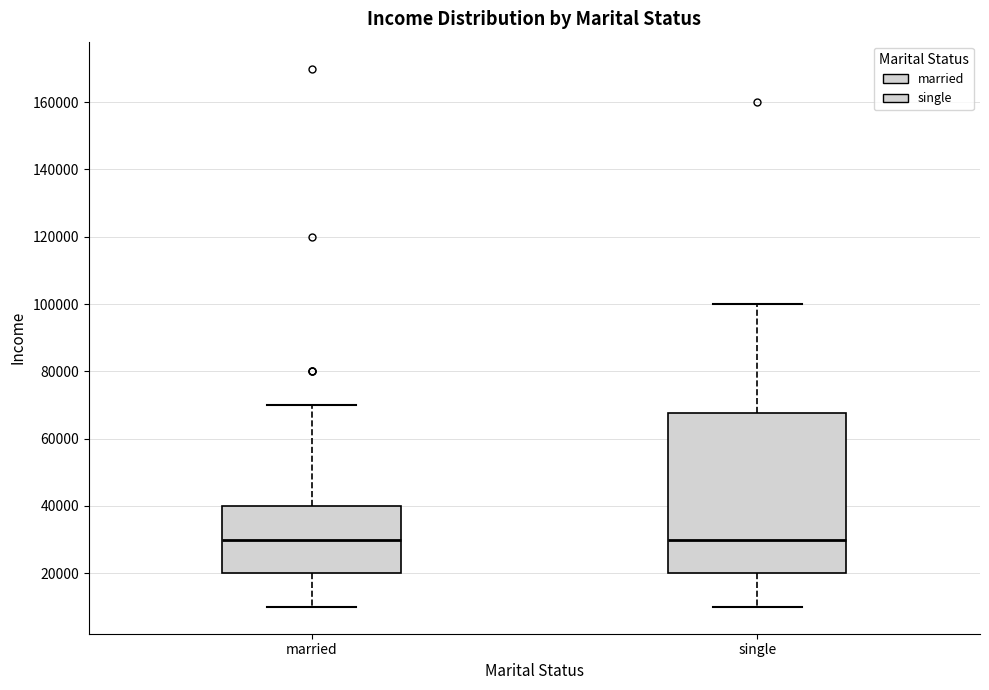

Which box is the tallest, from its lower edge to its upper edge?

single